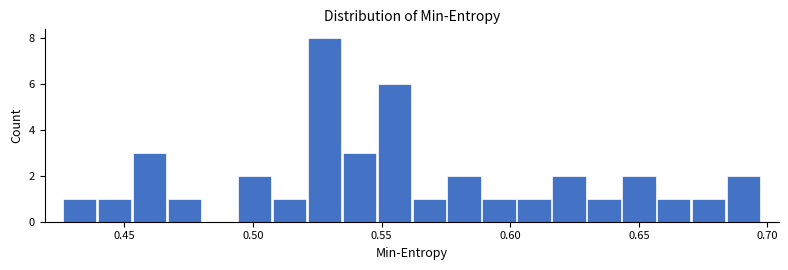

Around what value on the x-axis is the tallest bar? Give the approximate position of its centre, as read against the axis.

0.530